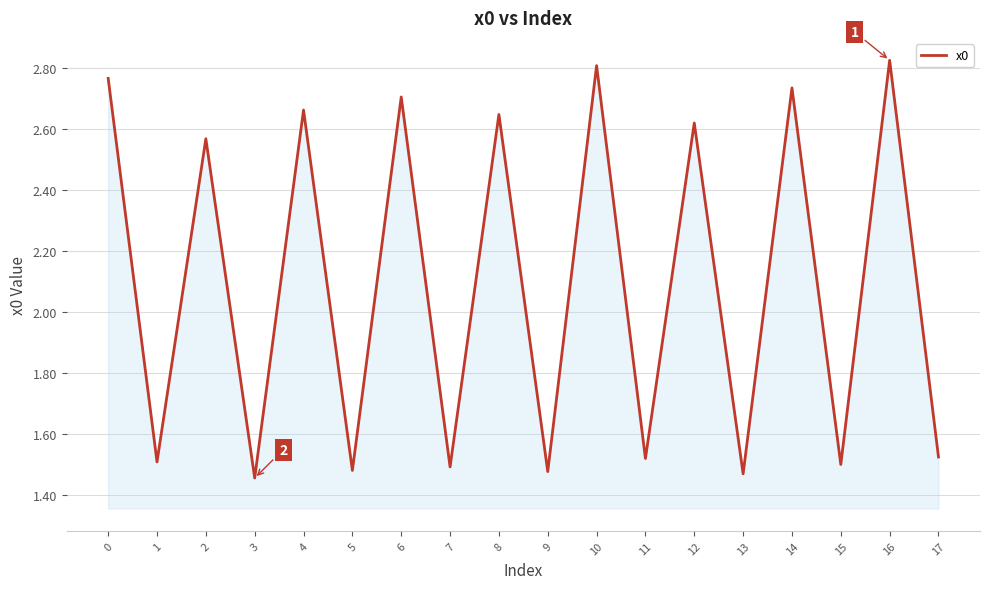

How many categories are shown in the chart?

18